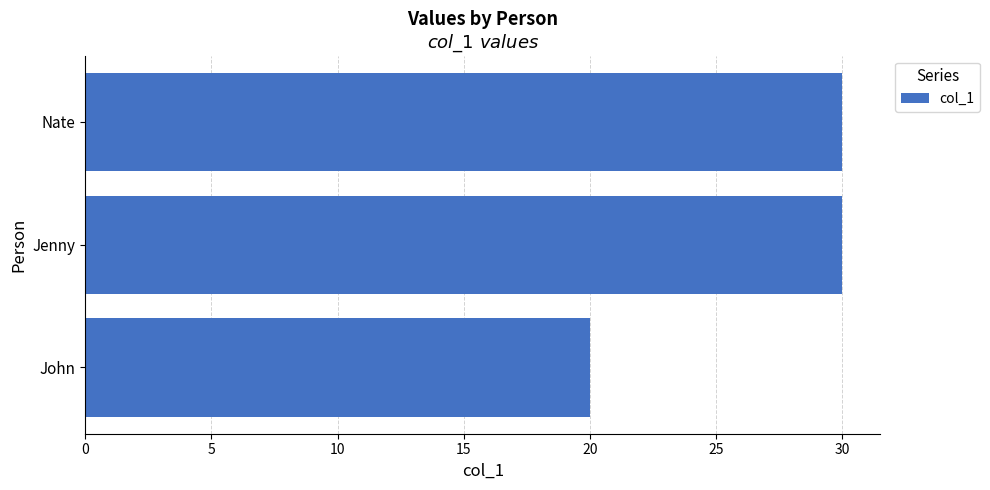

Reading bottom to top, list all the values displayed in this chart.

20	30	30